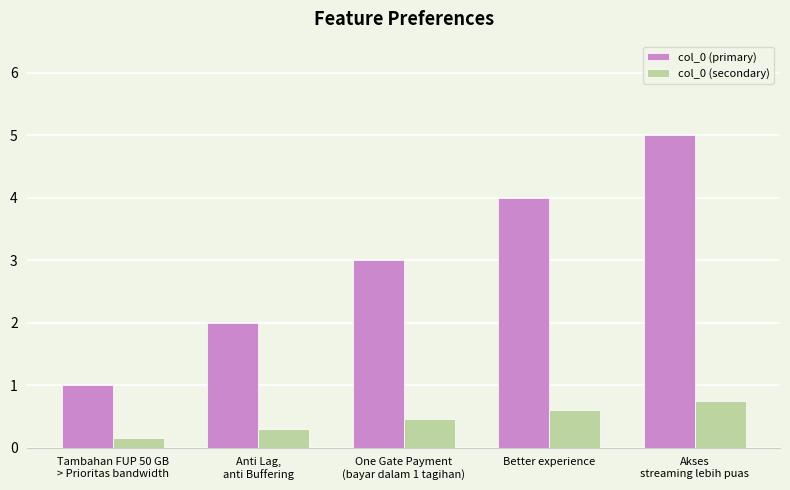

How many values in the col_0 (primary) series are below 3?

2